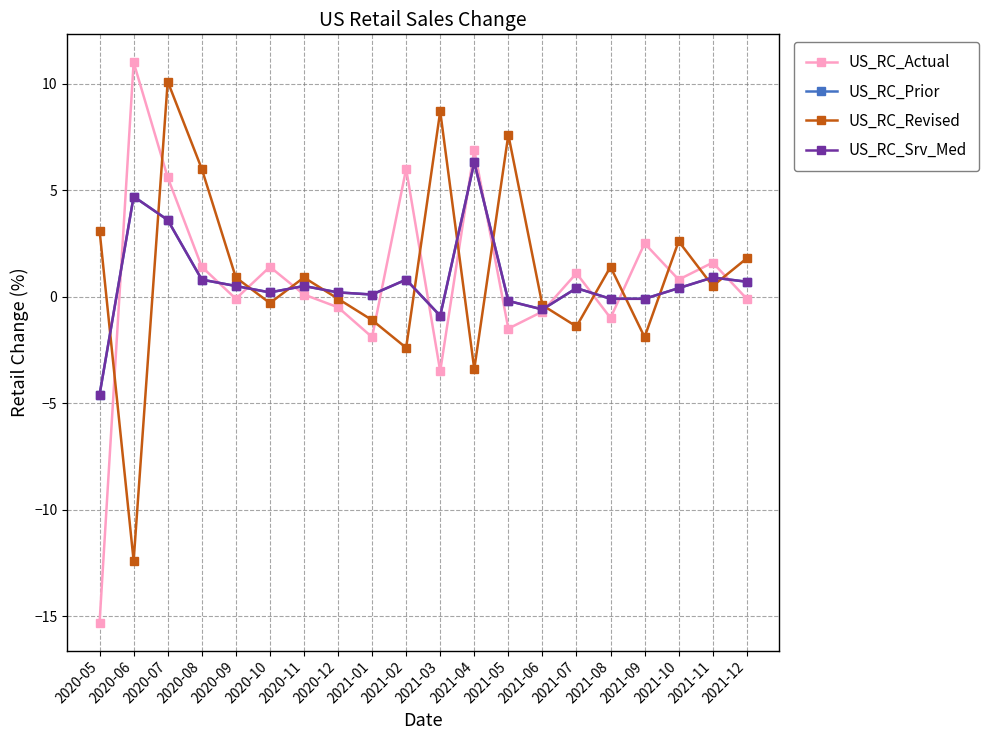

After their last crossing, which series has the higher values: US_RC_Actual or US_RC_Srv_Med?

US_RC_Srv_Med